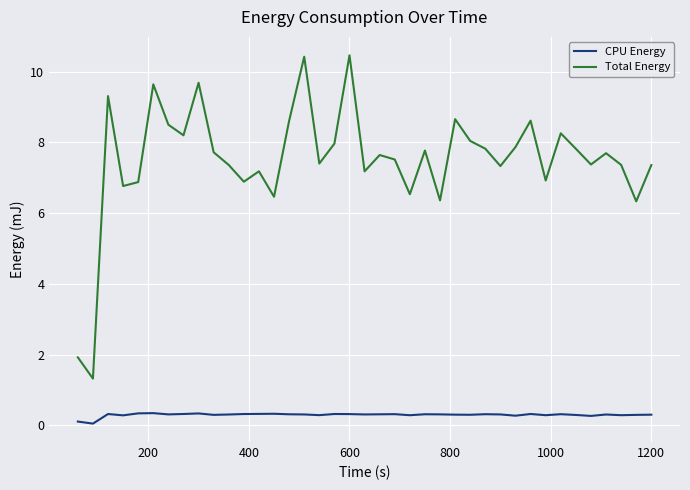

Which series has the largest range (max minus min)?

Total Energy